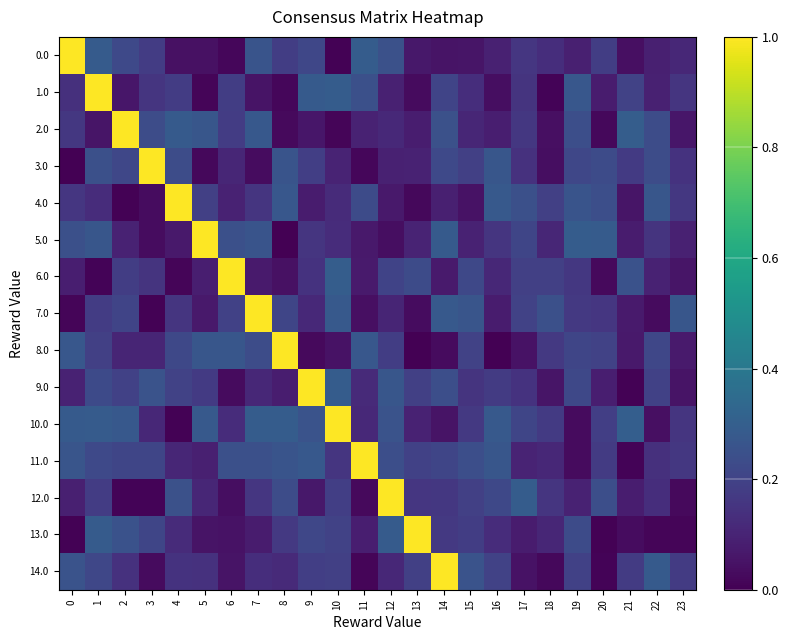

Which series has the largest total across all categories?

10.0